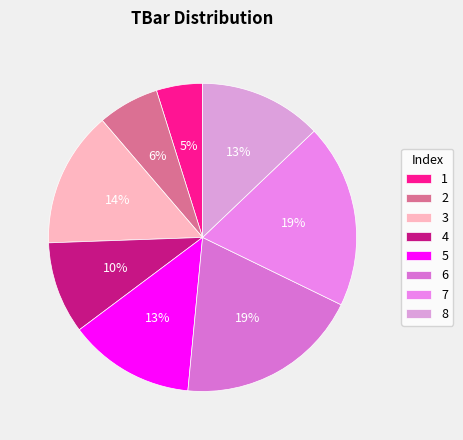

How many slices are in this pie chart?

8